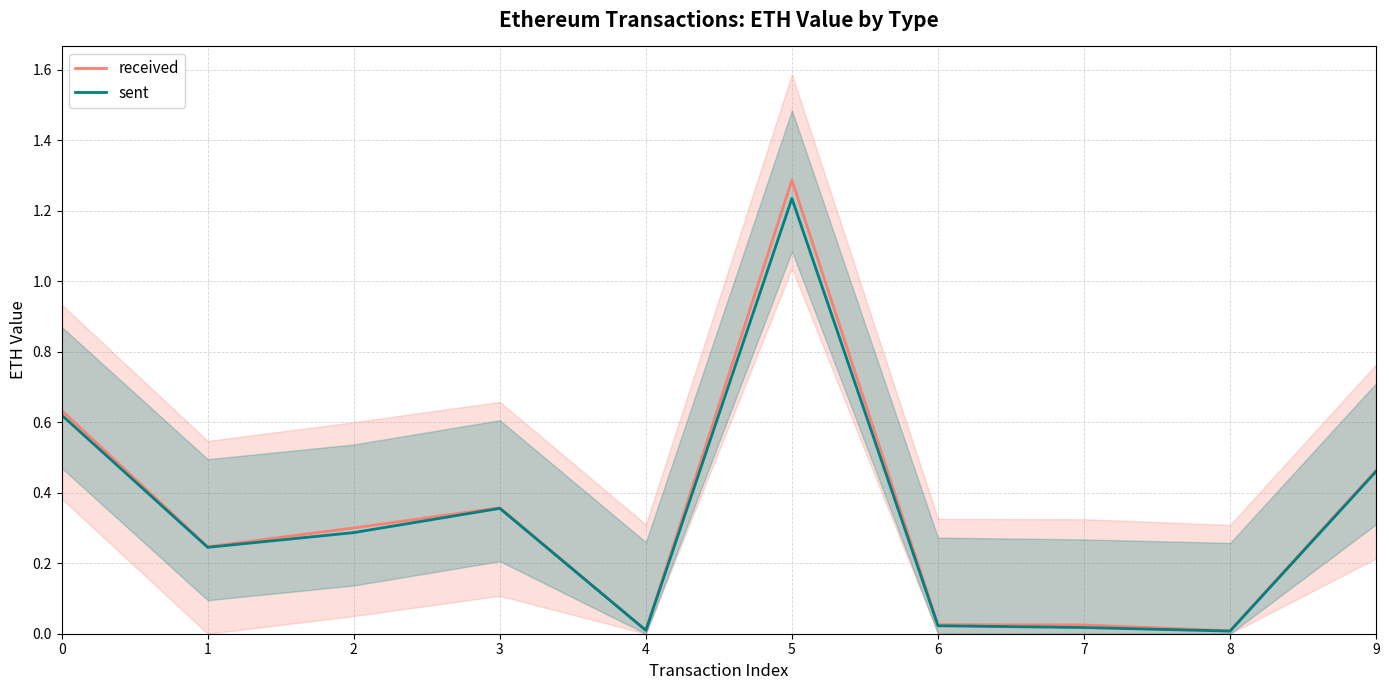

Rank the series at 8 from lowest to highest value.

sent, received